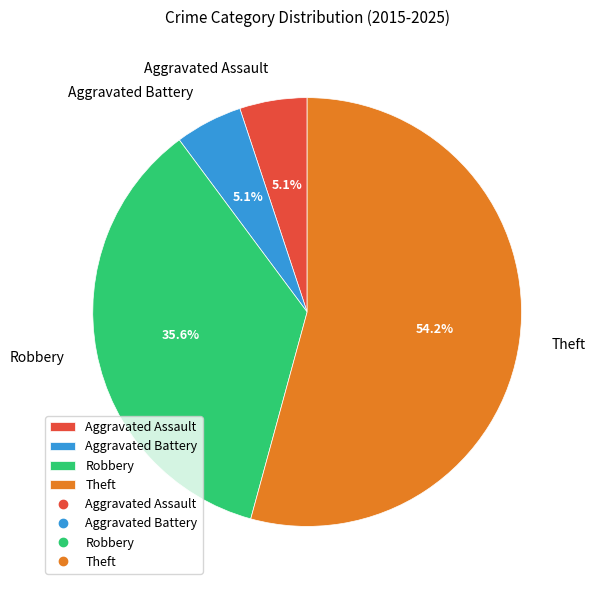

Which category accounts for the majority?

Theft